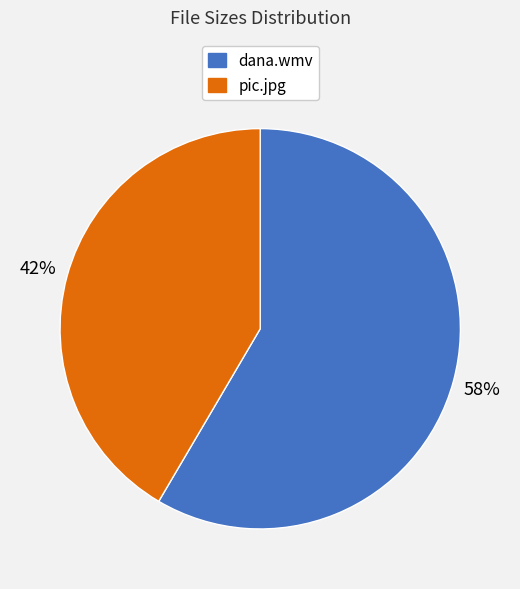

To the nearest percent, what portion does dana.wmv represent?

58%